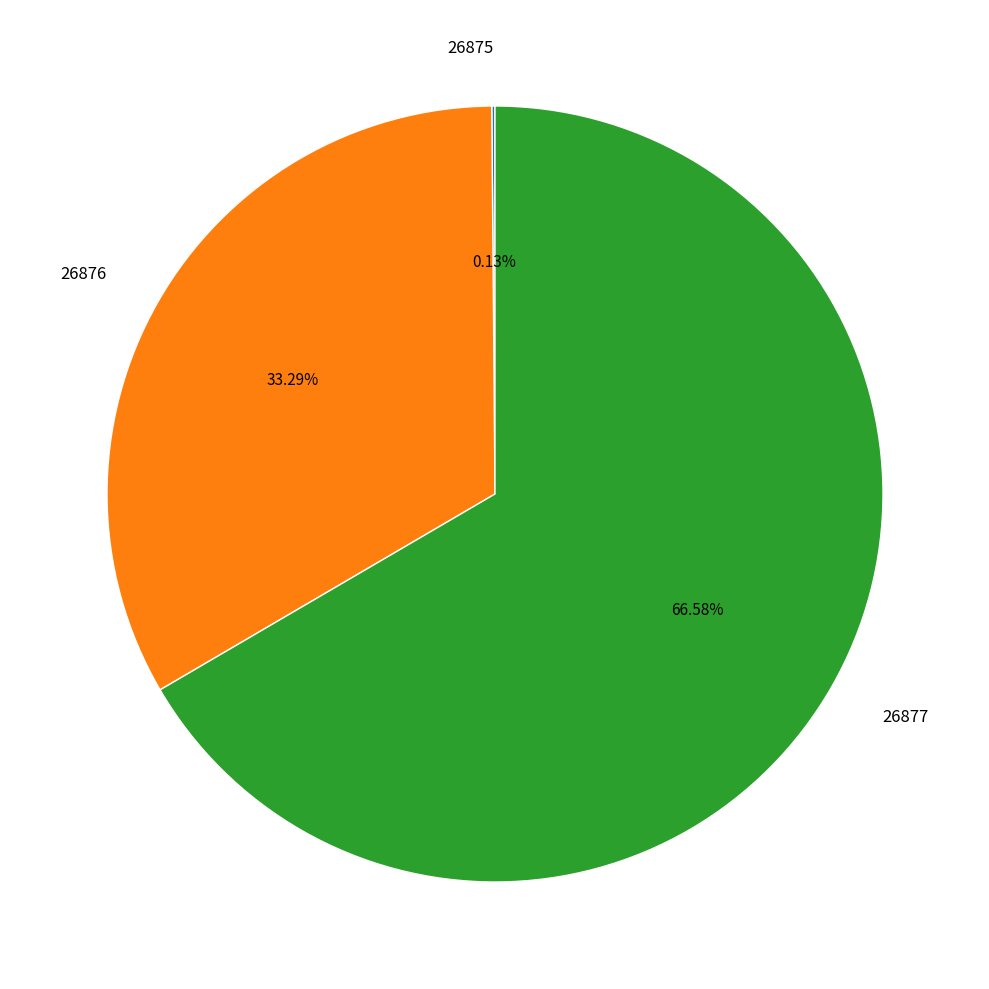

What is the majority slice?

26877